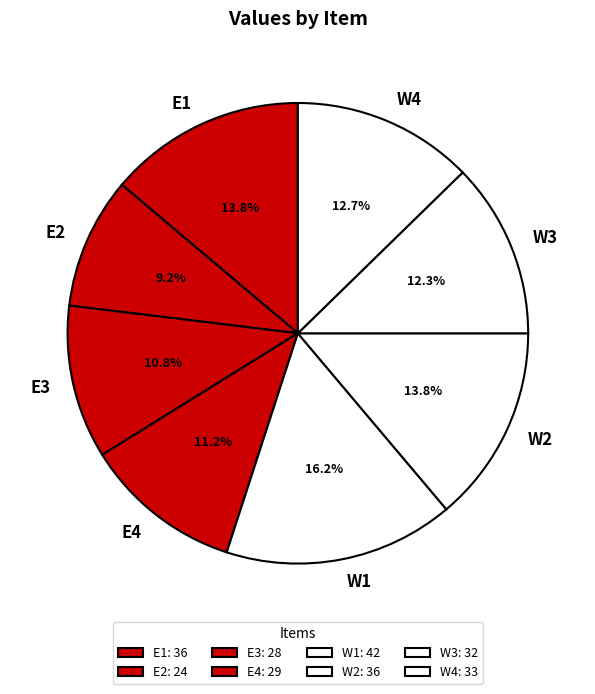

Does E3 represent more than half of the total?

No